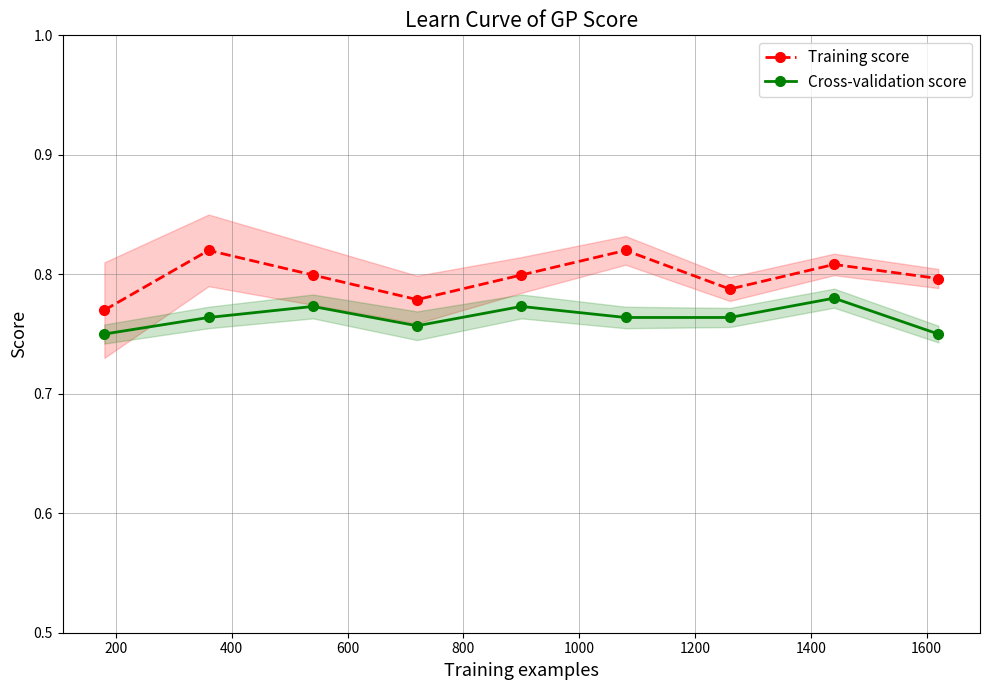

Which series has the largest total across all categories?

Training score